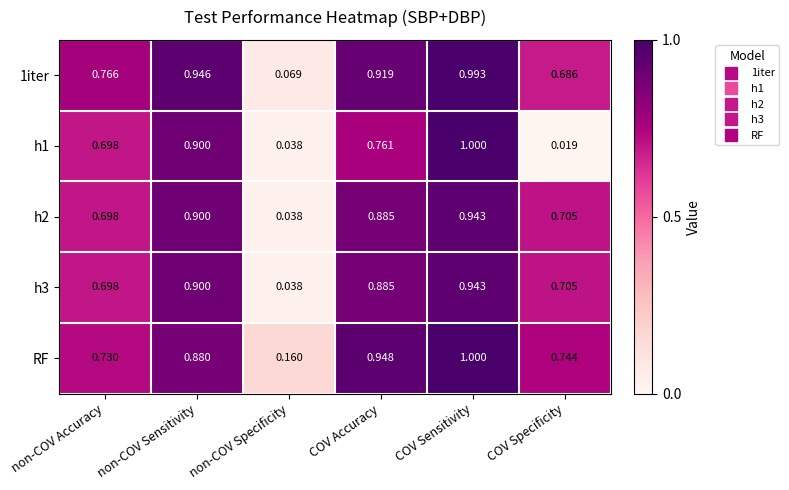

Rank the categories by h3 value from lowest to highest.

non-COV Specificity, non-COV Accuracy, COV Specificity, COV Accuracy, non-COV Sensitivity, COV Sensitivity